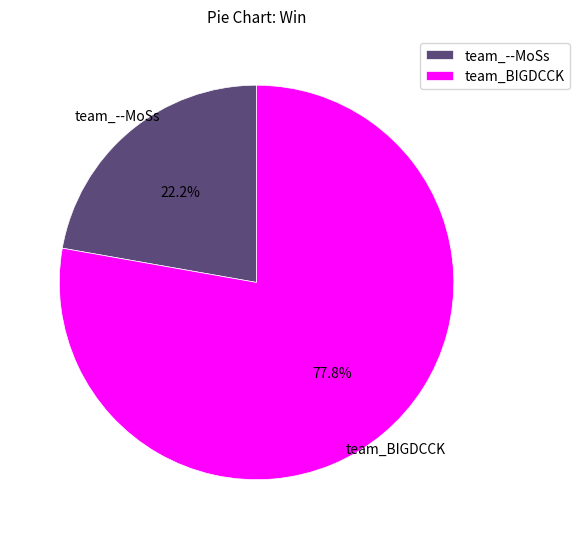

To the nearest percent, what portion does team_--MoSs represent?

22%